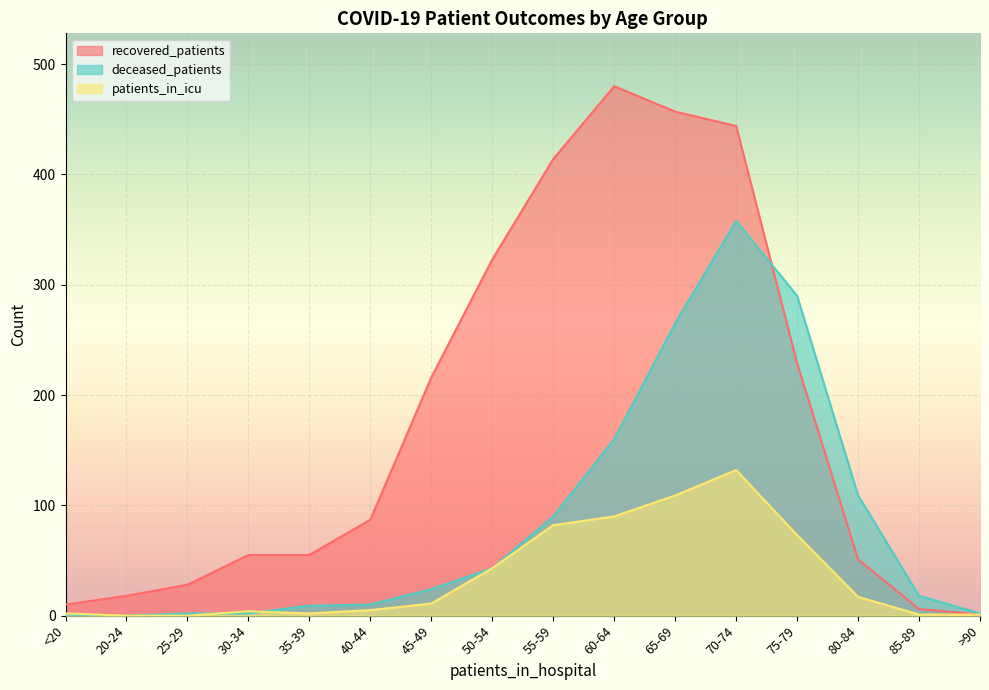

Which series has the largest total across all categories?

recovered_patients